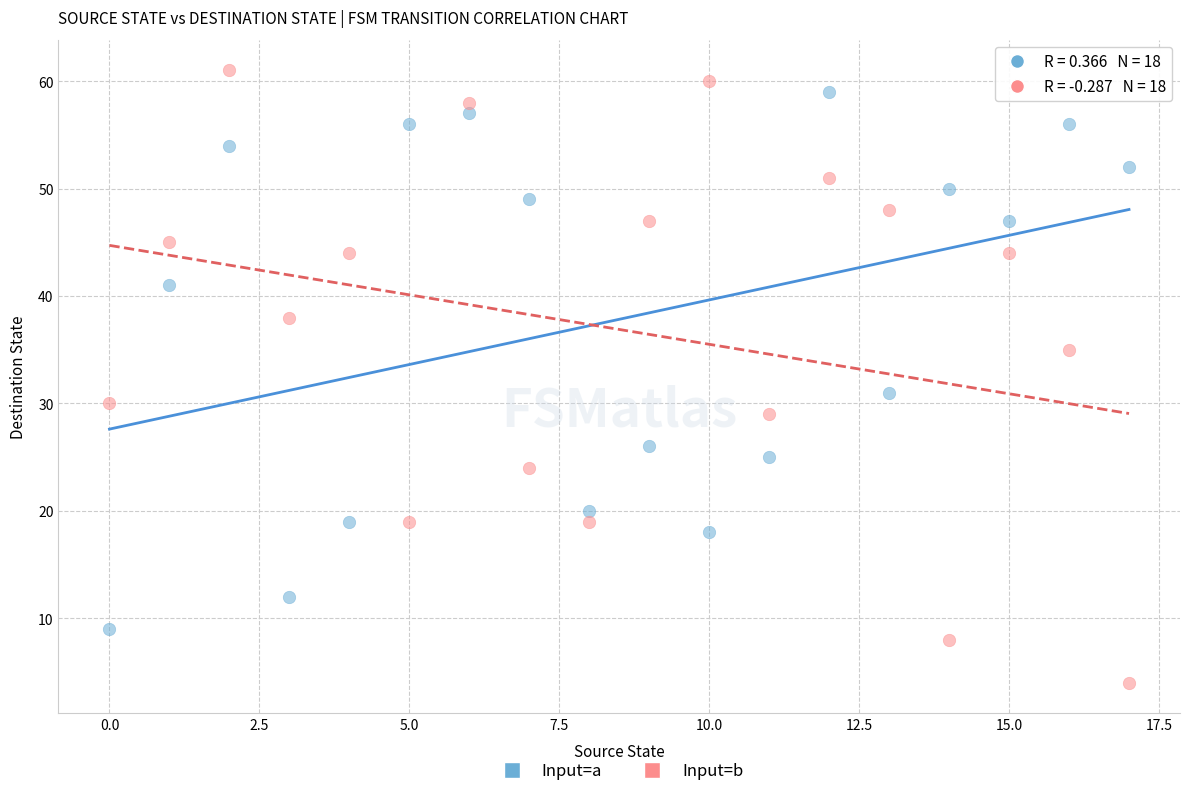

Which series has the widest spread of Y values?

Input=b